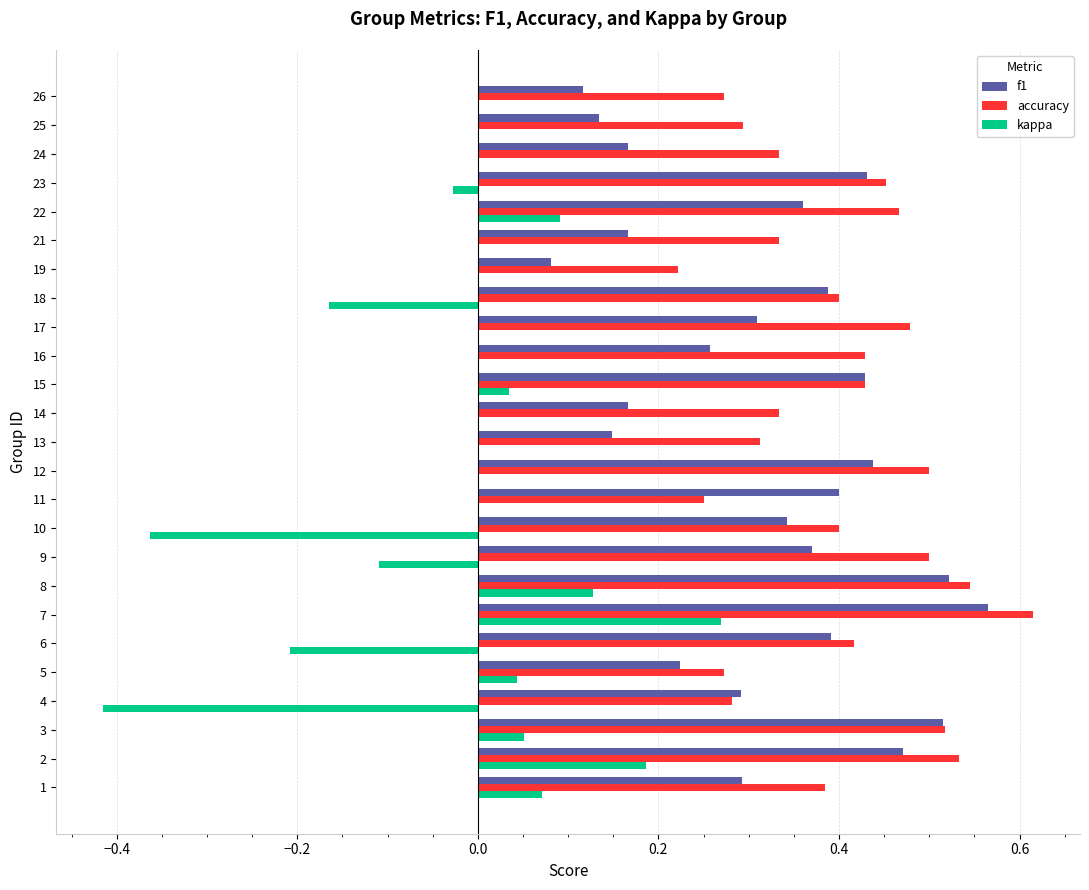

Is the value of f1 at 13 greater than the value of kappa at 13?

Yes